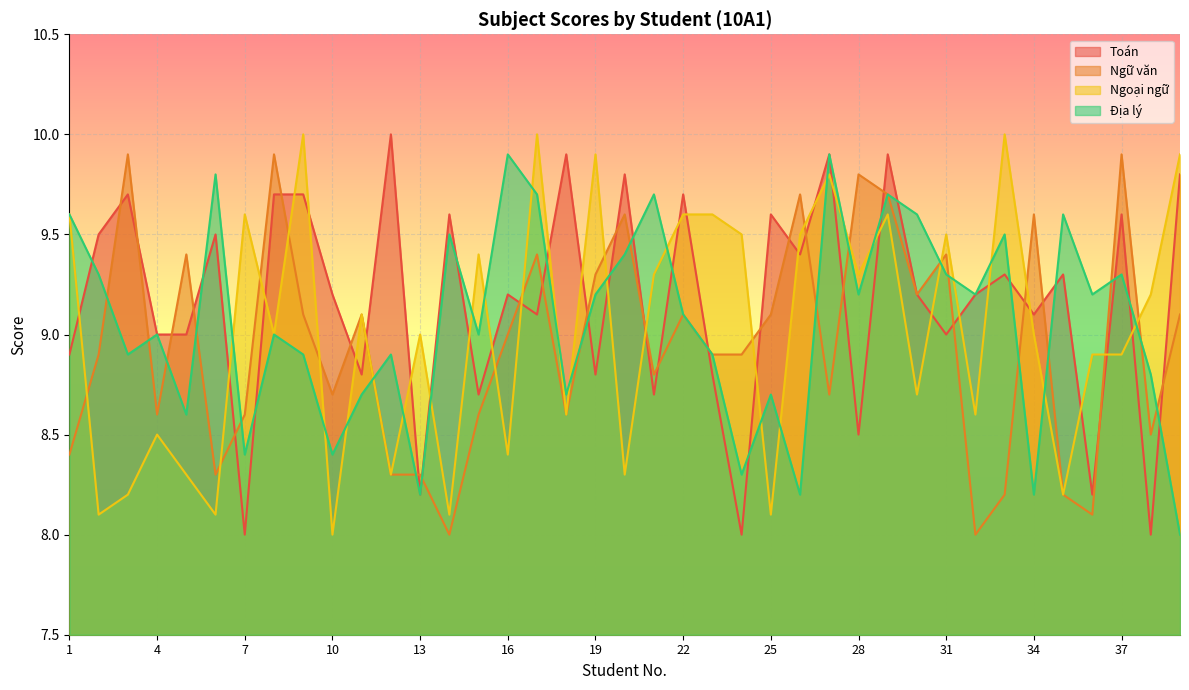

What is the minimum value for Ngữ văn?

8.0